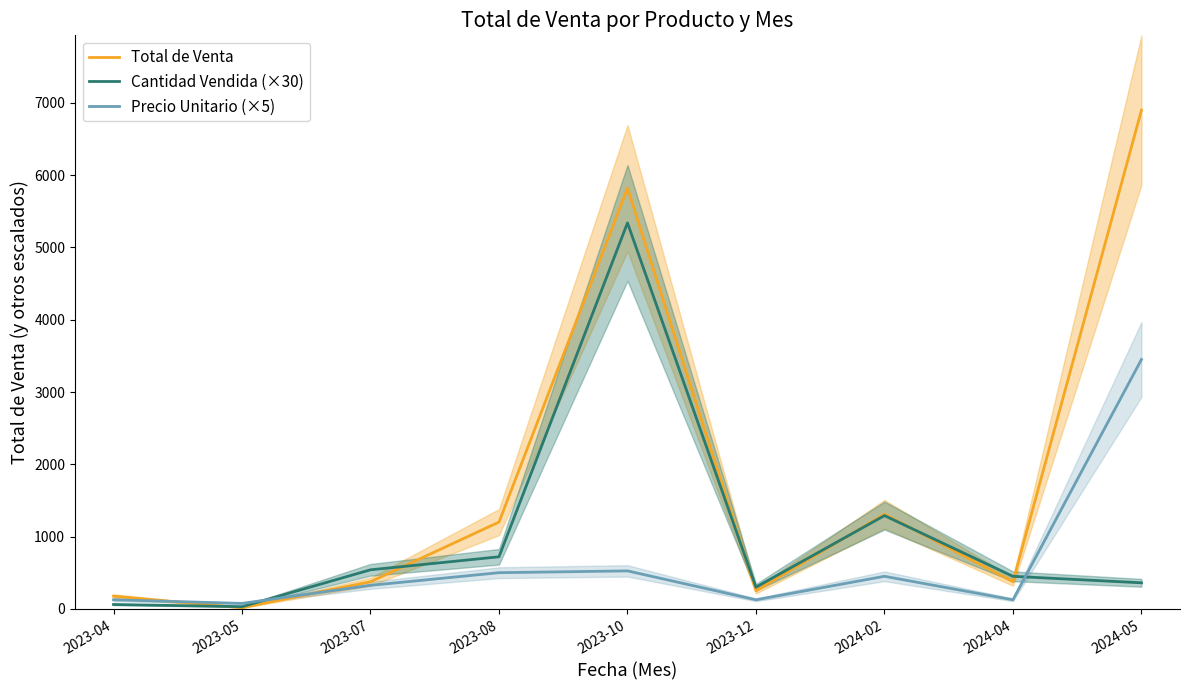

Reading right to left, what are all the values shown in this chart?

Total de Venta: 6900.0	375.0	1310.0	250.0	5820.0	1200.0	375.0	15.0	175.0
Cantidad Vendida (×30): 360.0	450.0	1290.0	300.0	5340.0	720.0	540.0	30.0	60.0
Precio Unitario (×5): 3450.0	125.0	450.0	125.0	525.0	500.0	325.0	75.0	125.0